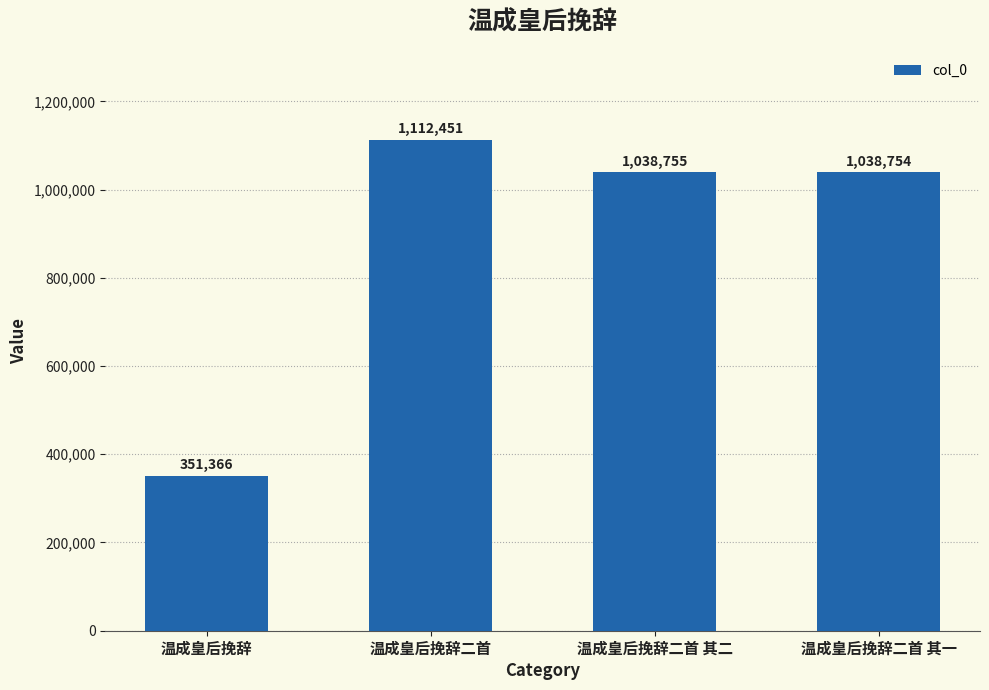

What is the greatest value displayed?

1112451